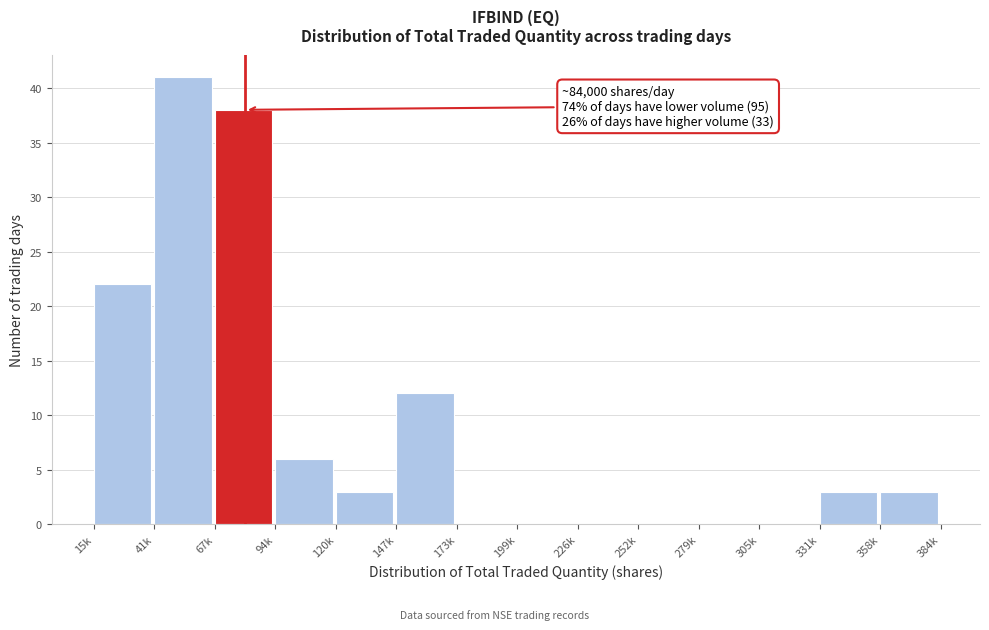

Reading left to right, transcribe all the data shown in this chart.

15k=22	41k=41	67k=38	94k=6	120k=3	147k=12	173k=0	199k=0	226k=0	252k=0	279k=0	305k=0	331k=3	358k=3